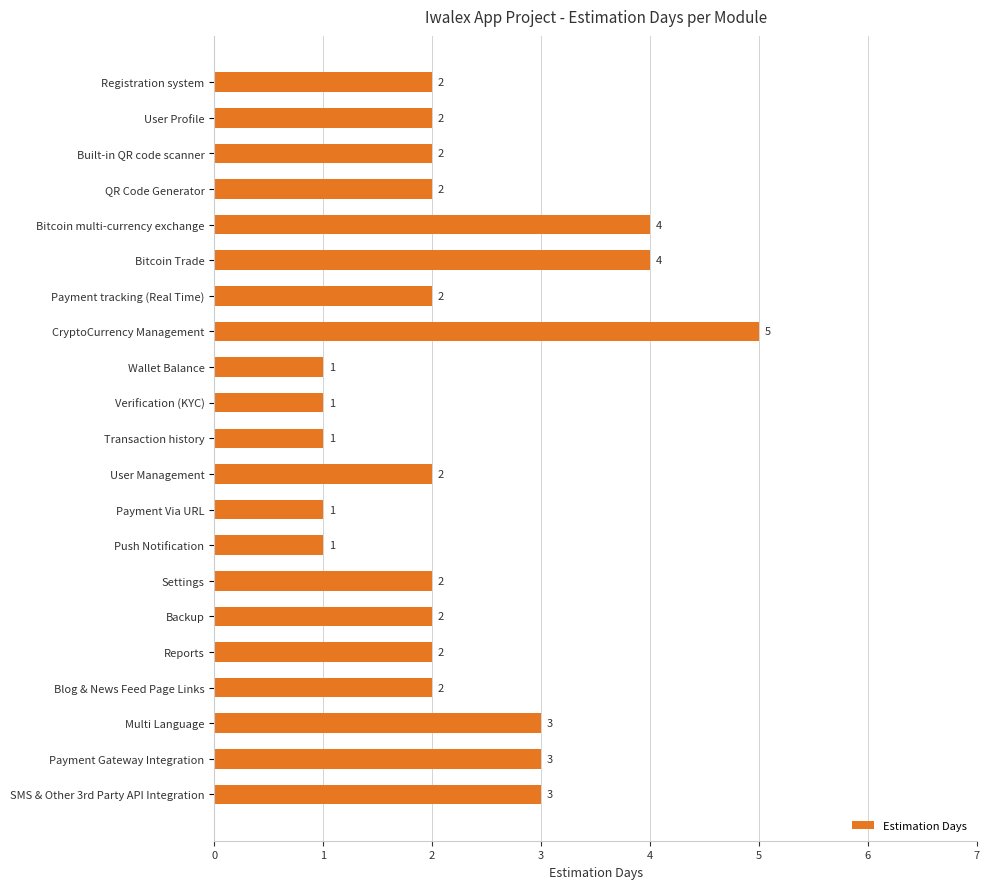

Reading top to bottom, extract all data points from this chart.

Registration system=2	User Profile=2	Built-in QR code scanner=2	QR Code Generator=2	Bitcoin multi-currency exchange=4	Bitcoin Trade=4	Payment tracking (Real Time)=2	CryptoCurrency Management=5	Wallet Balance=1	Verification (KYC)=1	Transaction history=1	User Management=2	Payment Via URL=1	Push Notification=1	Settings=2	Backup=2	Reports=2	Blog & News Feed Page Links=2	Multi Language=3	Payment Gateway Integration=3	SMS & Other 3rd Party API Integration=3